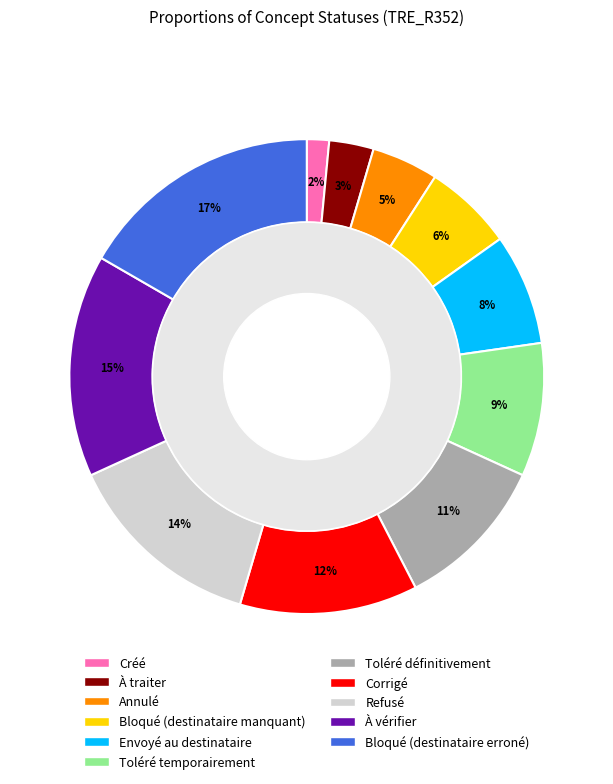

The Créé slice represents 2% of the pie. True or false?

True